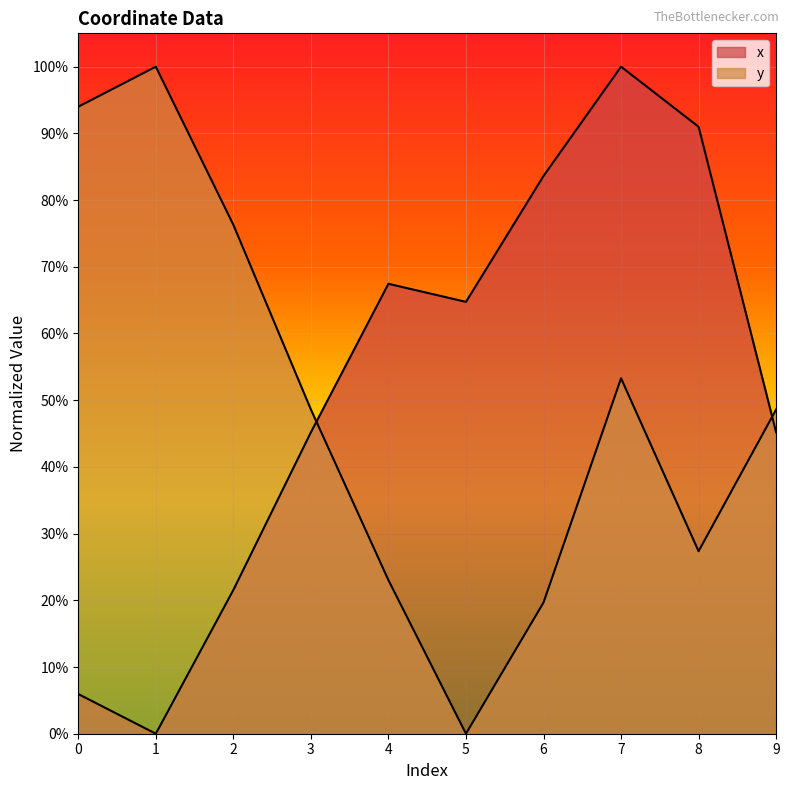

Reading left to right, extract all data points from this chart.

x: 0.1	0.0	0.2	0.5	0.7	0.6	0.8	1.0	0.9	0.5
y: 0.9	1.0	0.8	0.5	0.2	0.0	0.2	0.5	0.3	0.5